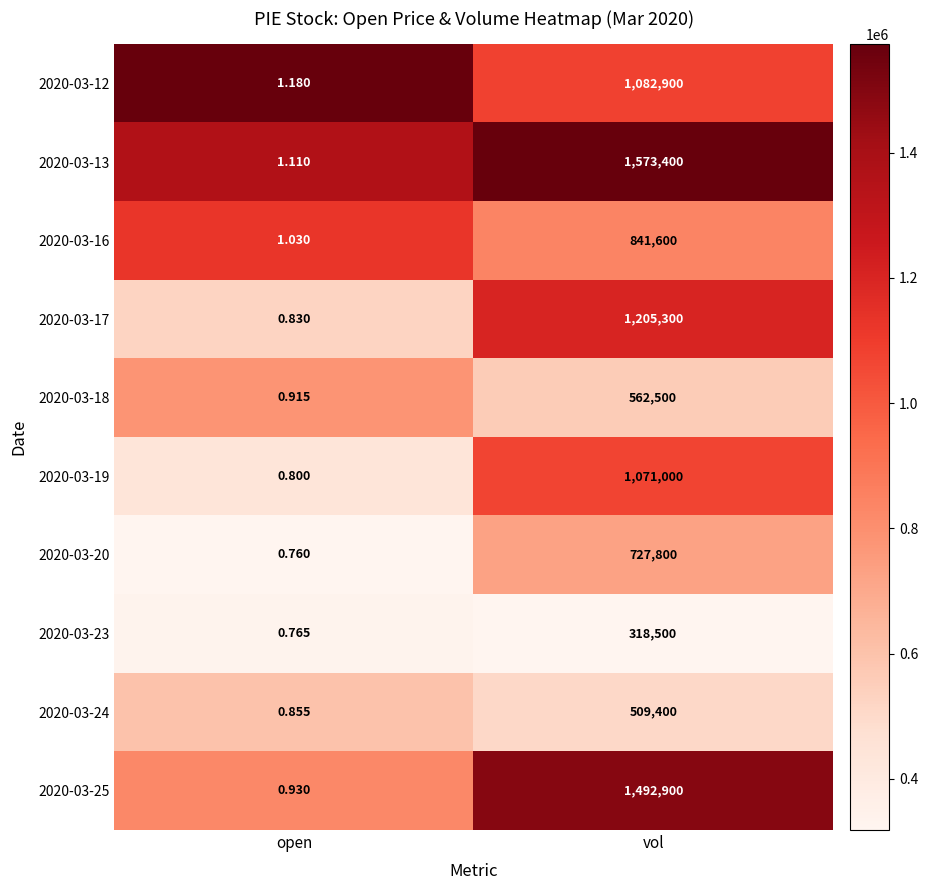

List the labels in order of 2020-03-18 value, smallest first.

open, vol